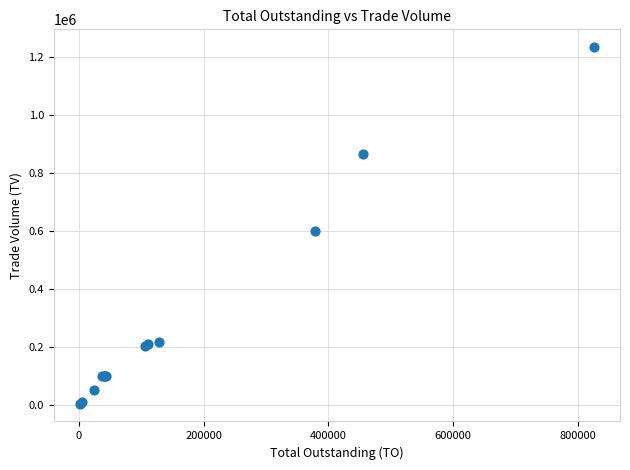

What Y value in the scatter plot is closest to 618500?

599000